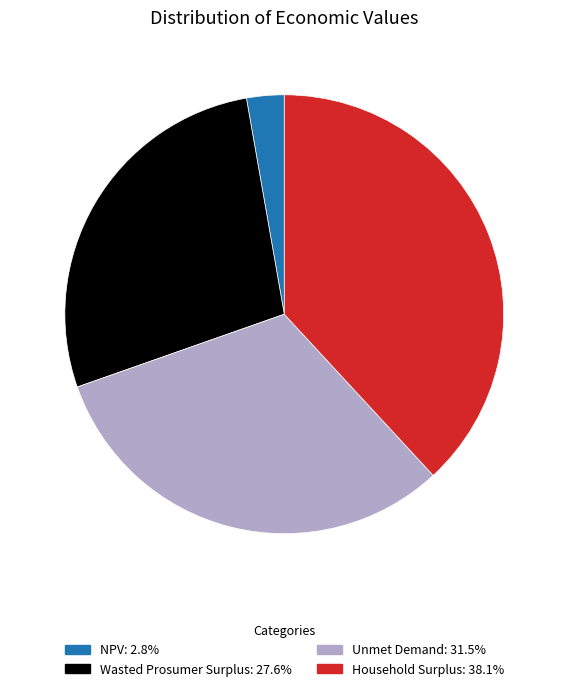

How many segments does this pie chart have?

4